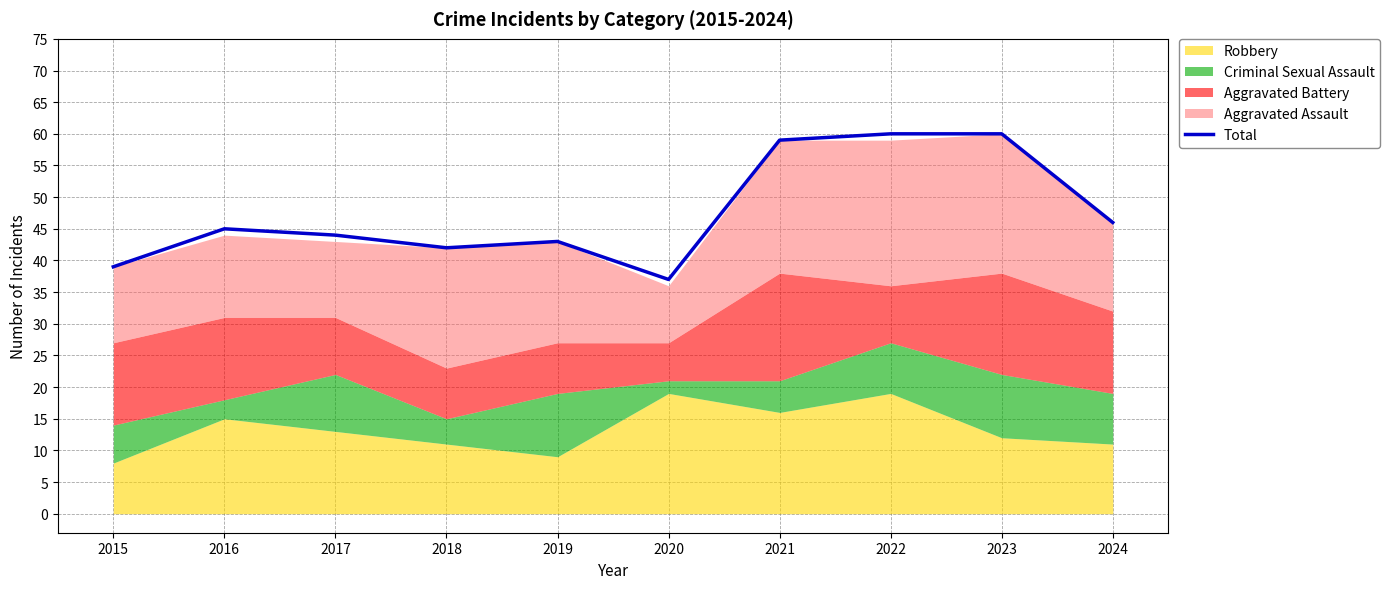

What is the maximum value shown in the chart?

60